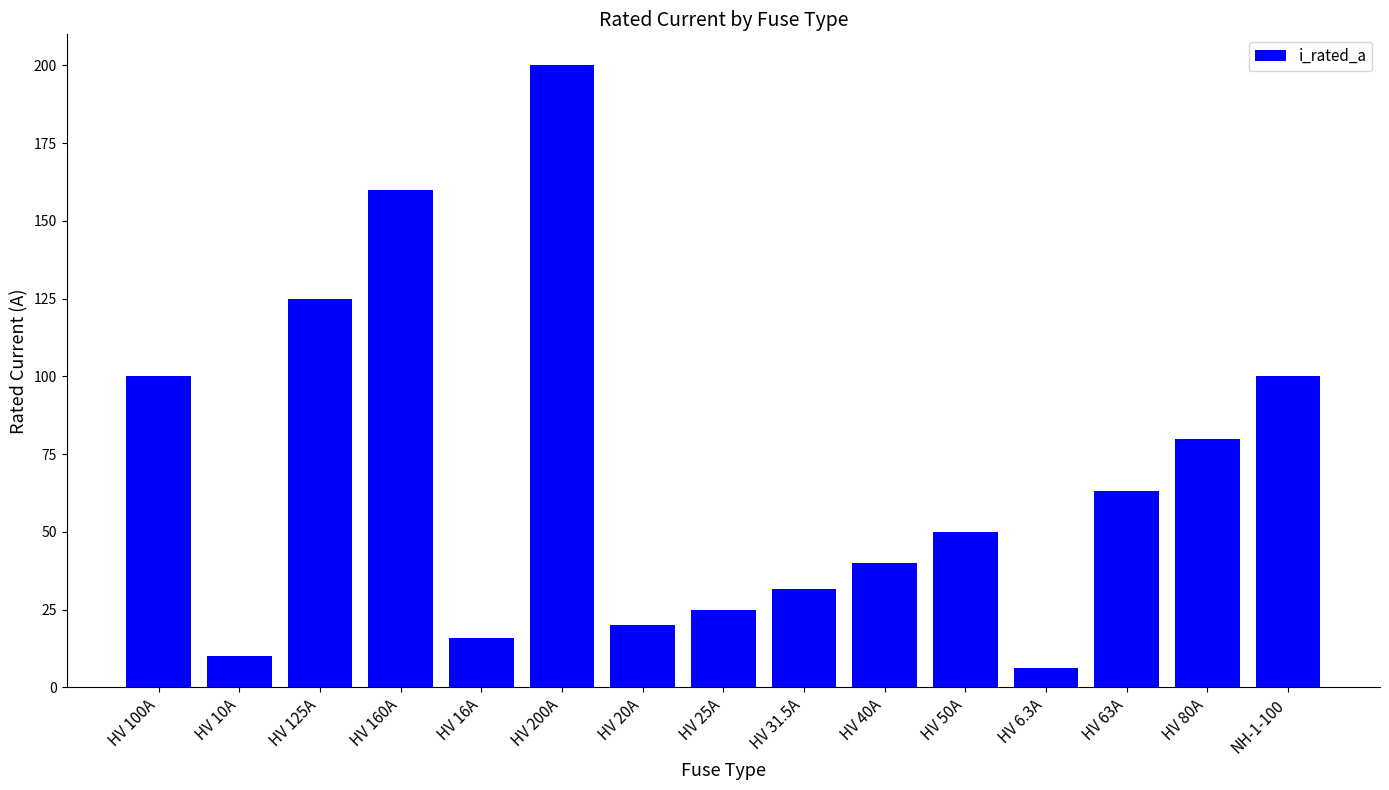

How many bars are there in total?

15